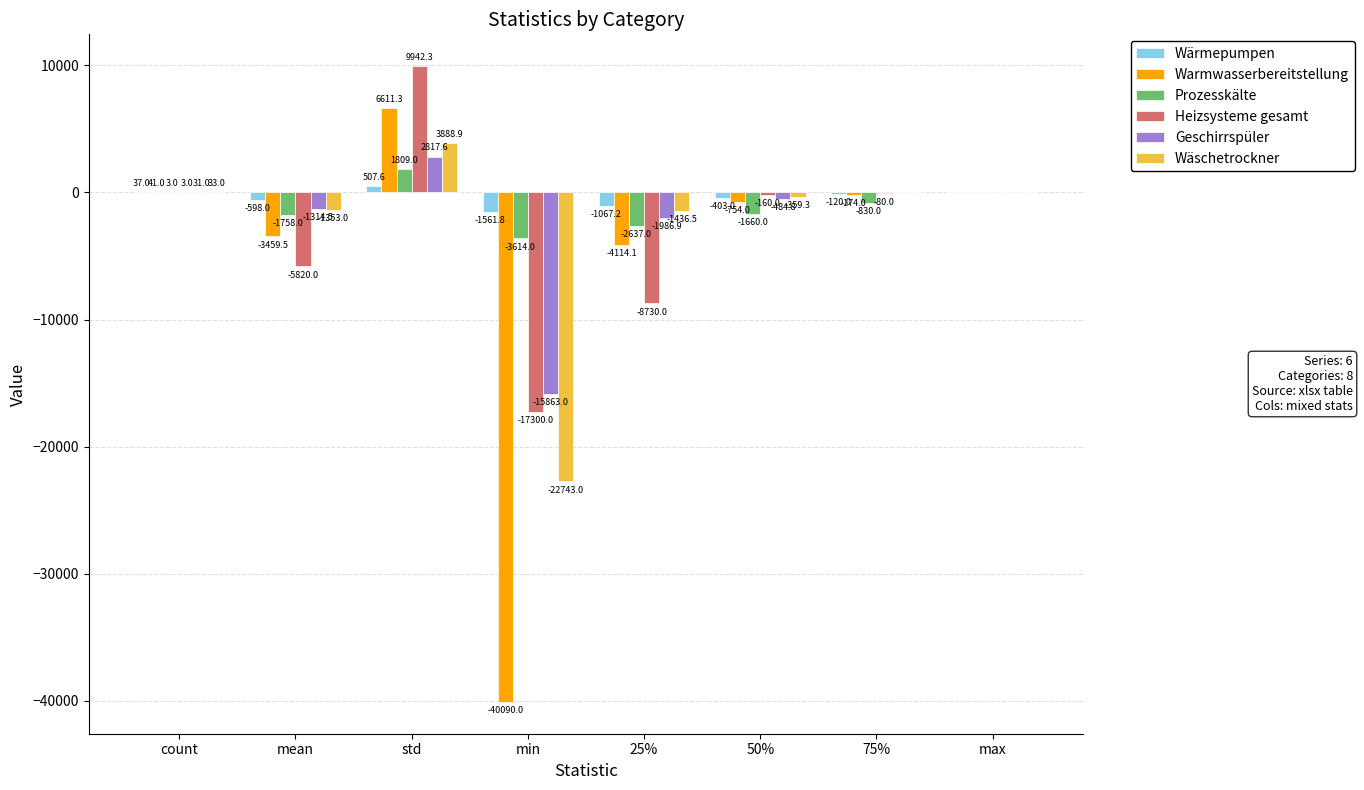

What is the sum of all Warmwasserbereitstellung values?

-41939.3